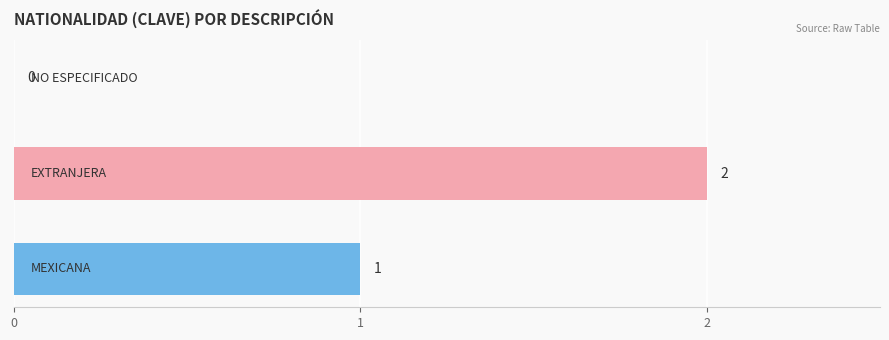

Does the chart contain stacked bars?

No